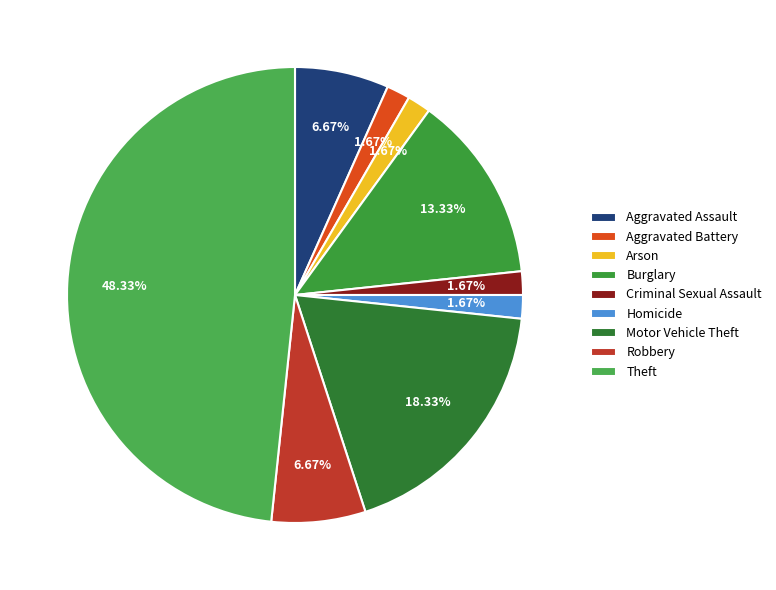

How many slices are in this pie chart?

9